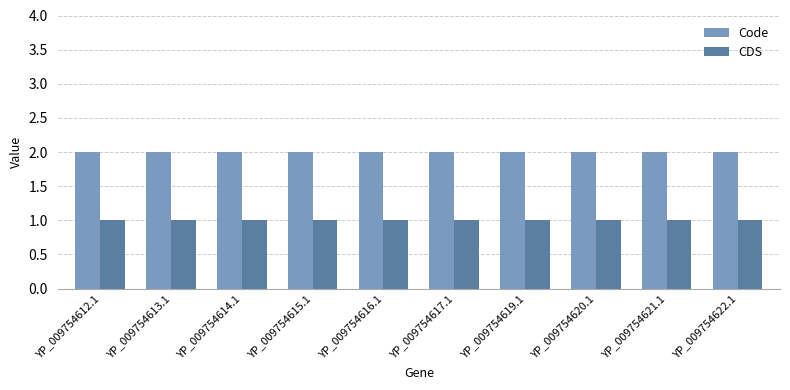

Is it true that Code equals 2 at YP_009754617.1?

True